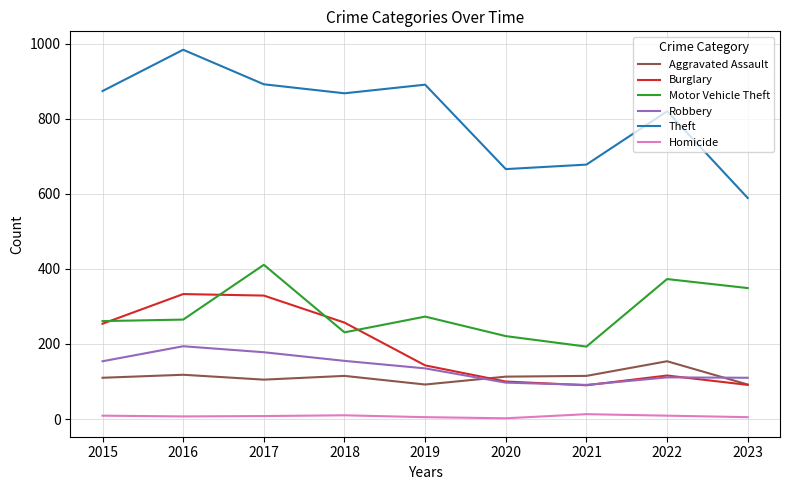

How many categories are shown in the chart?

9